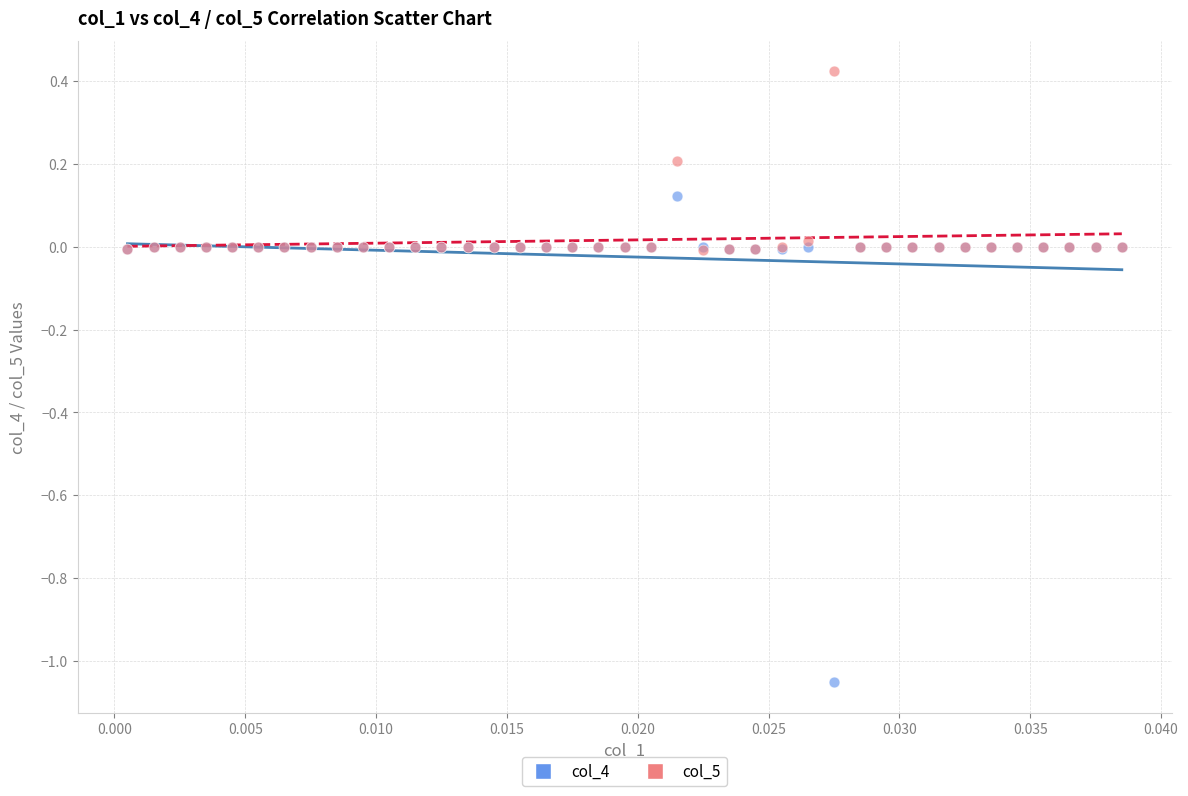

Which series contains the lowest Y value?

col_4